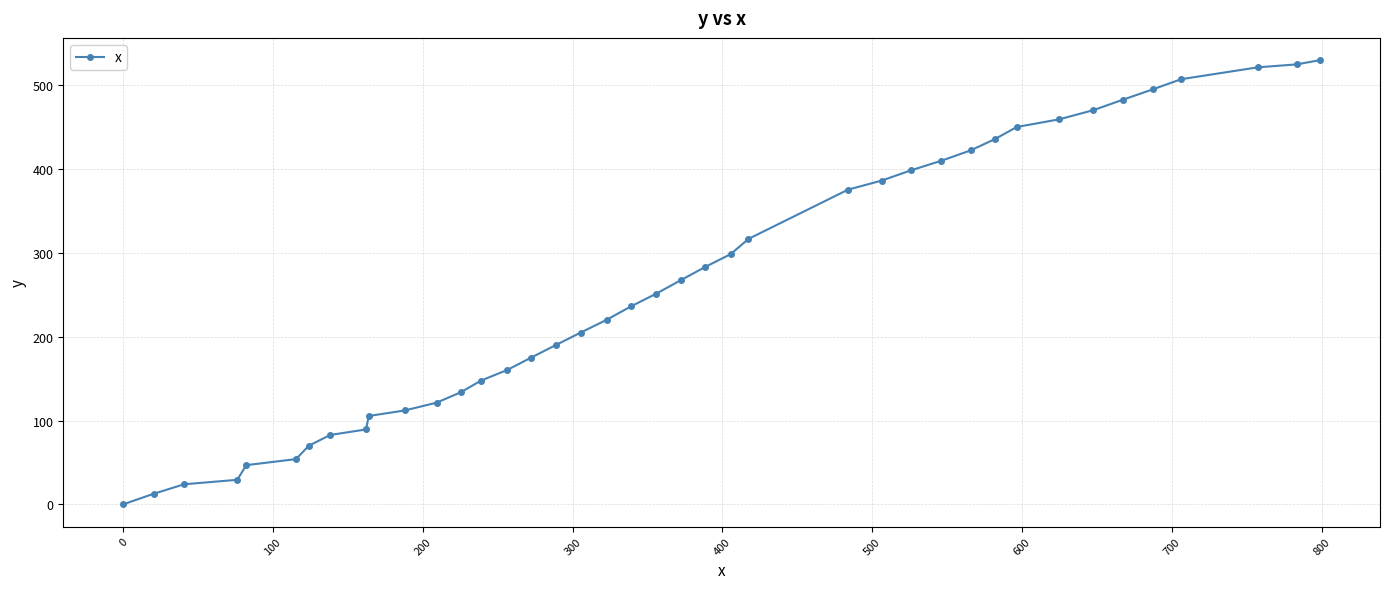

What is the value of the 4th point from the left?

29.3